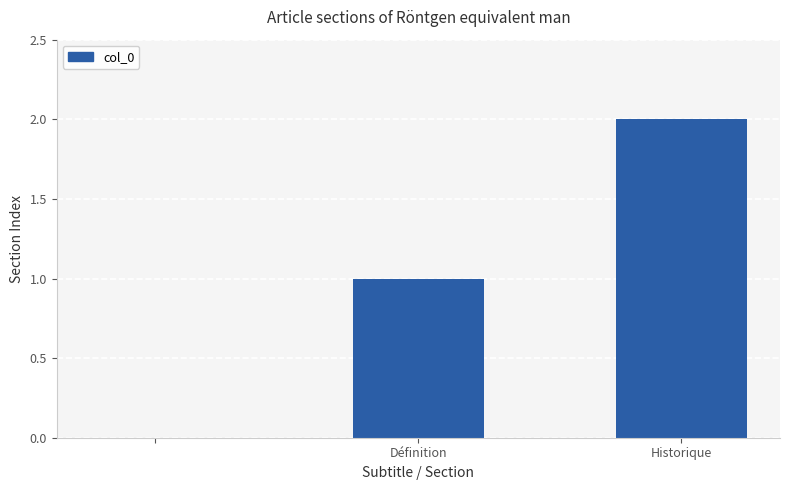

Reading right to left, list all the values displayed in this chart.

2	1	0